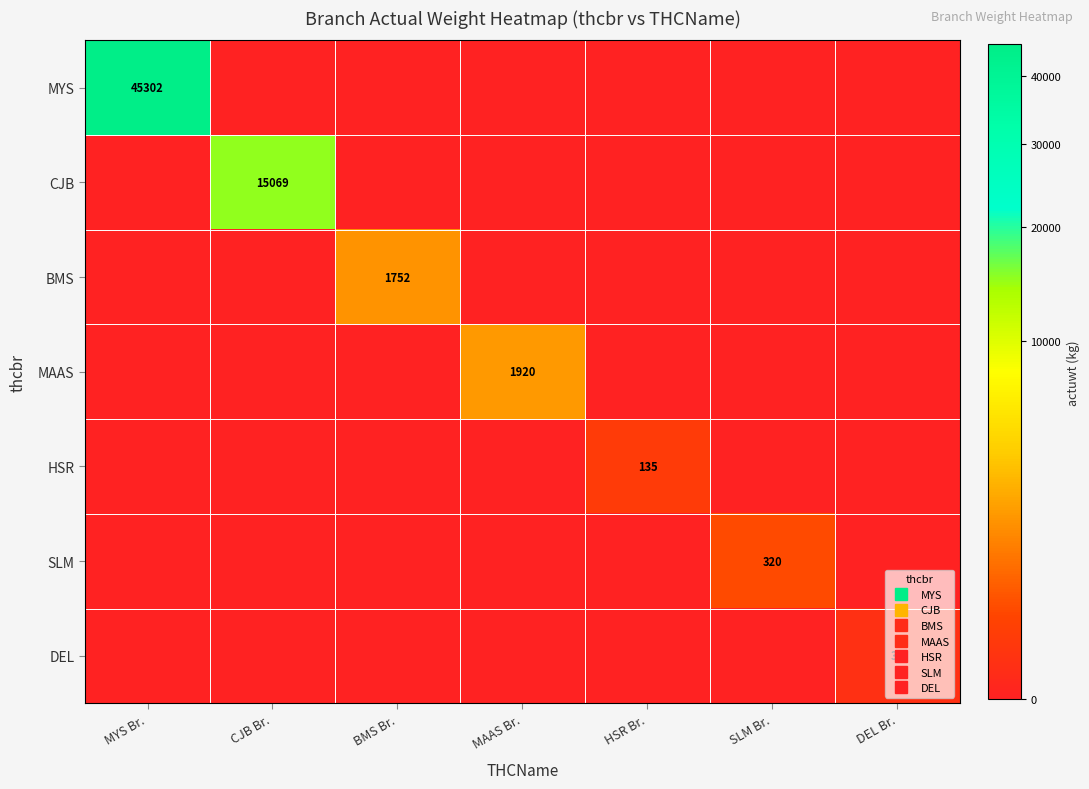

The value of BMS at SLM Br. is 0. True or false?

True